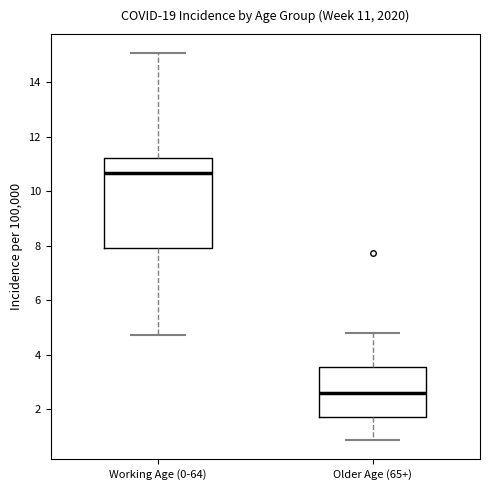

Comparing the boxes themselves (not the whiskers), which one is the tallest?

Working Age (0-64)